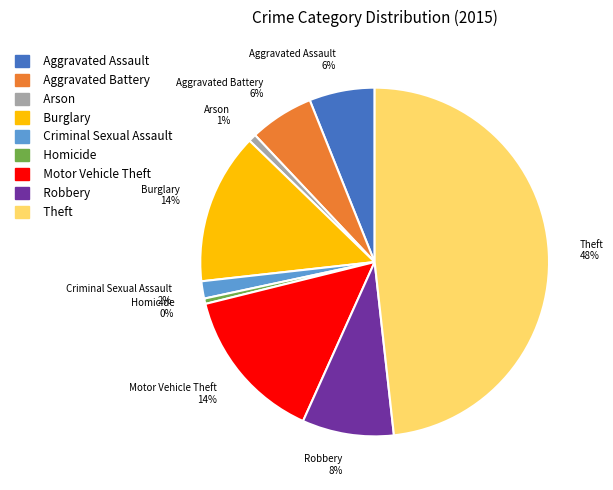

What is the largest slice in the pie chart?

Theft